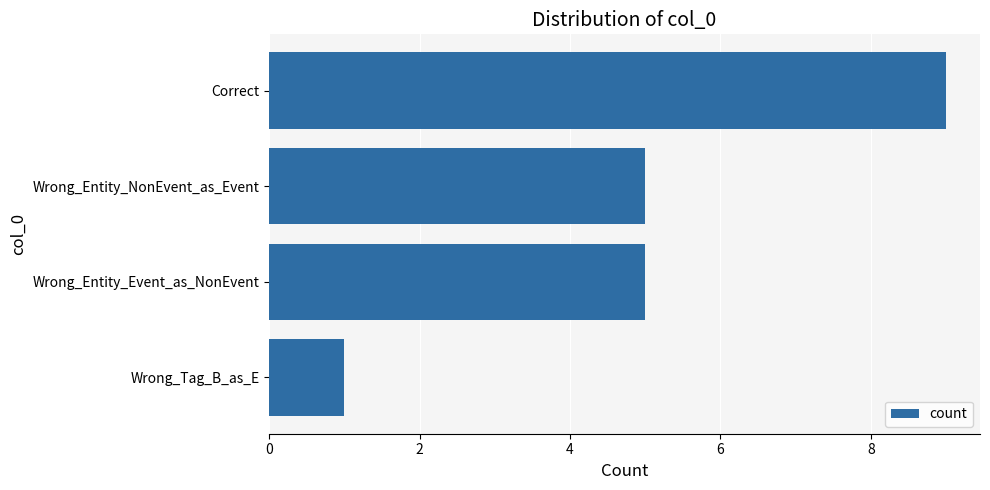

How many distinct data groups are displayed?

1